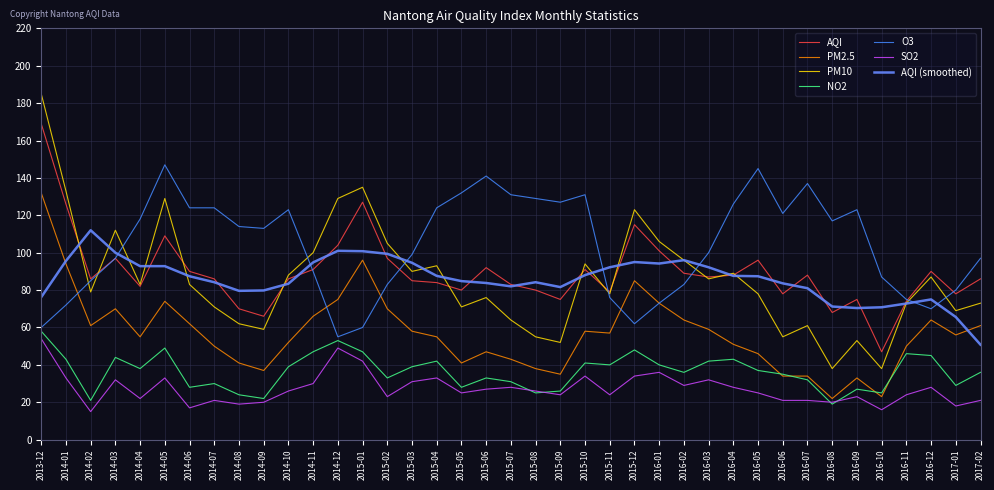

What position from the left is 2016-03?

28